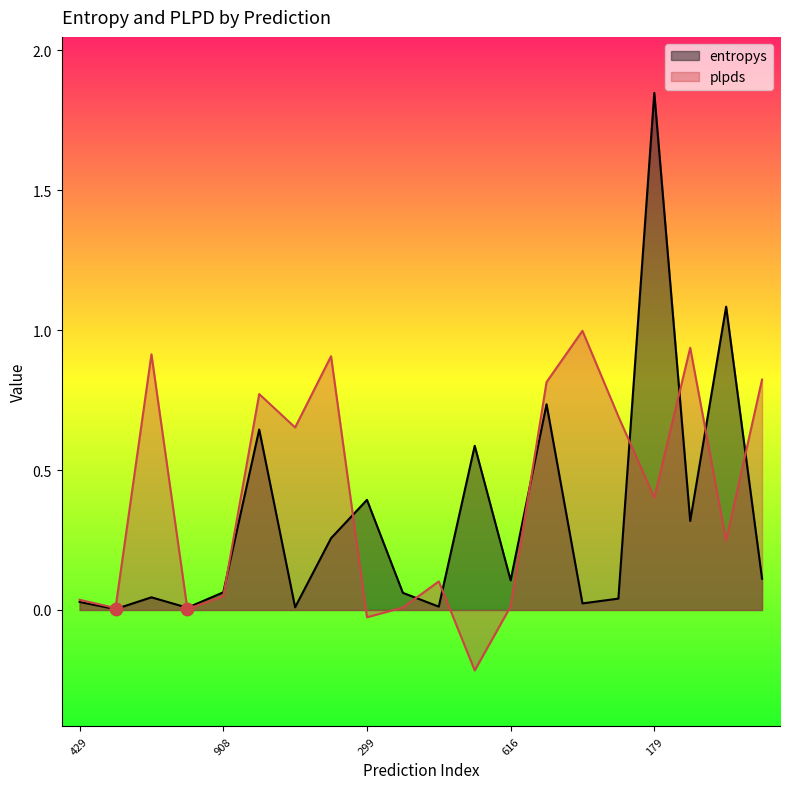

At how many categories does at least one series exceed 0?

20